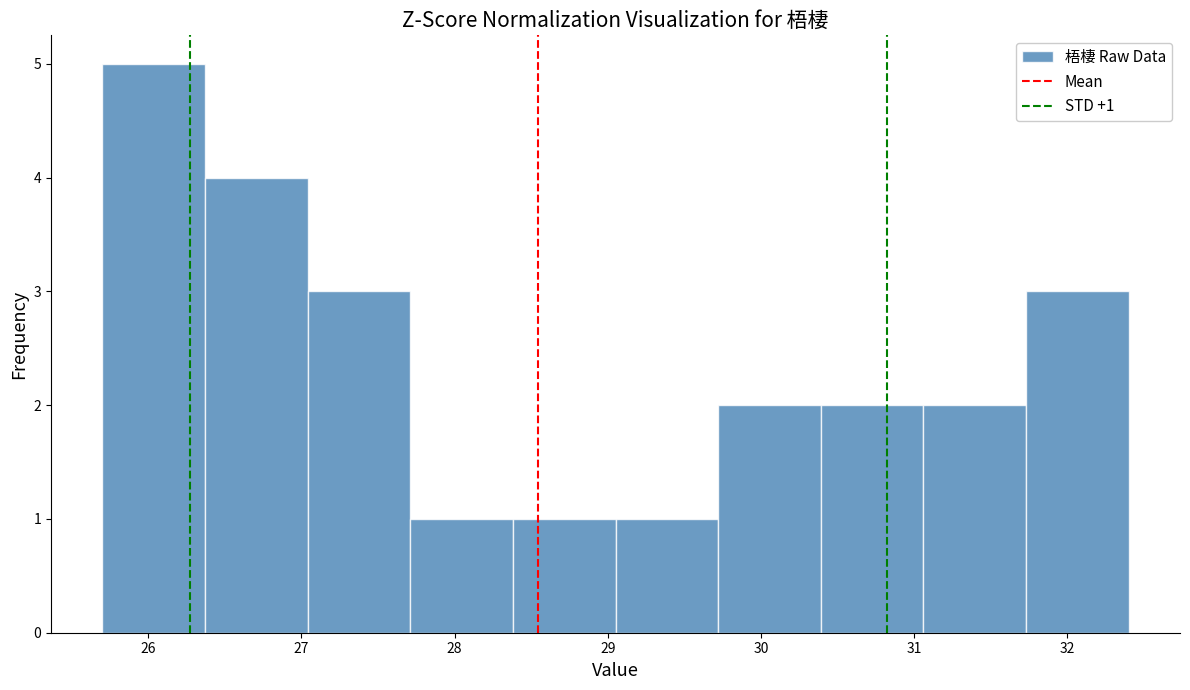

Which range on the x-axis has the tallest bar?

25.70 to 26.37